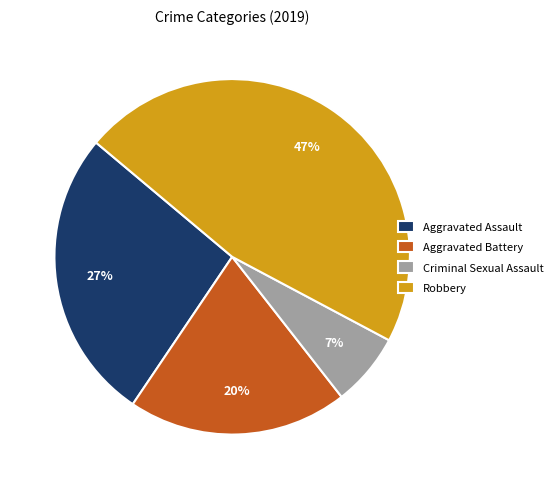

Which has a higher value, Aggravated Assault or Aggravated Battery?

Aggravated Assault